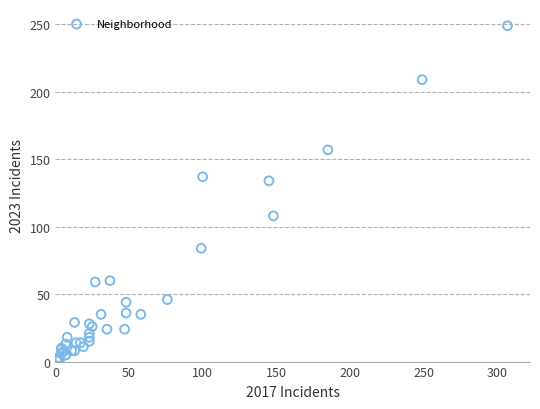

What Y value in the scatter plot is closest to 125?

134